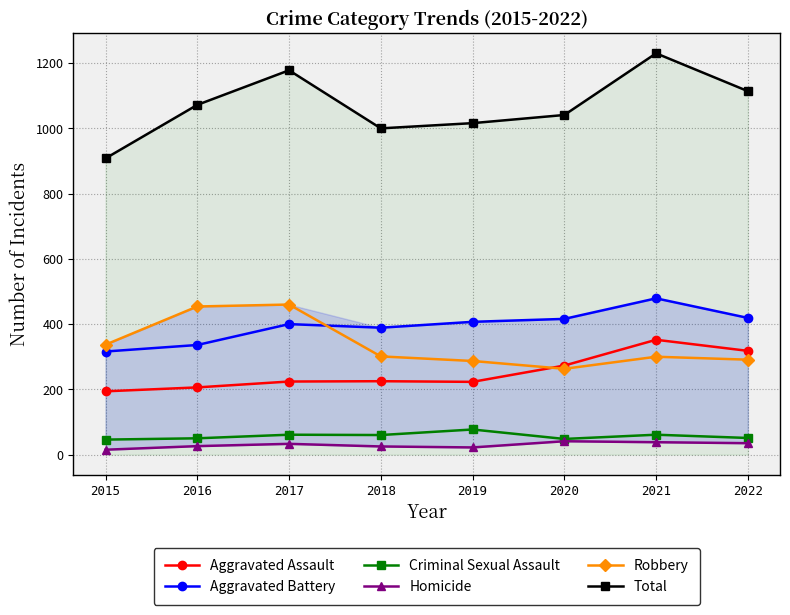

What is the difference between the Aggravated Battery values at 2015 and 2019?

91